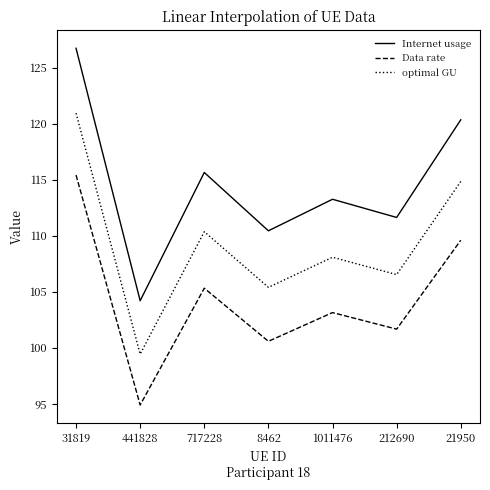

Where does the optimal GU series first go above 108?

31819